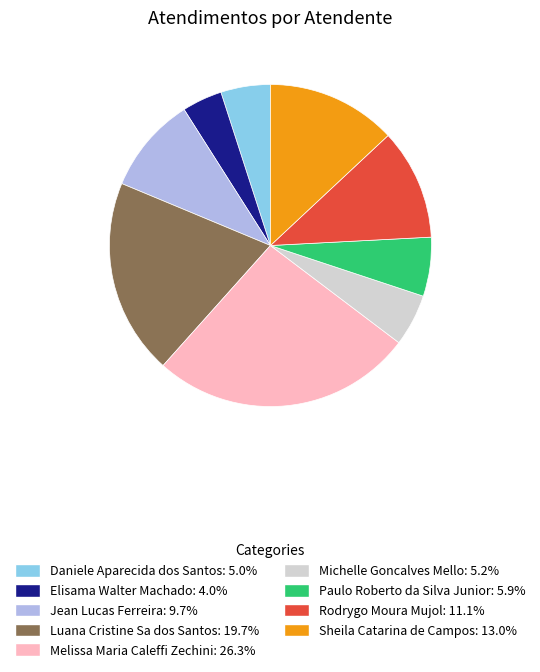

Approximately how many times larger is the value at Melissa Maria Caleffi Zechini compared to Luana Cristine Sa dos Santos?

1.3